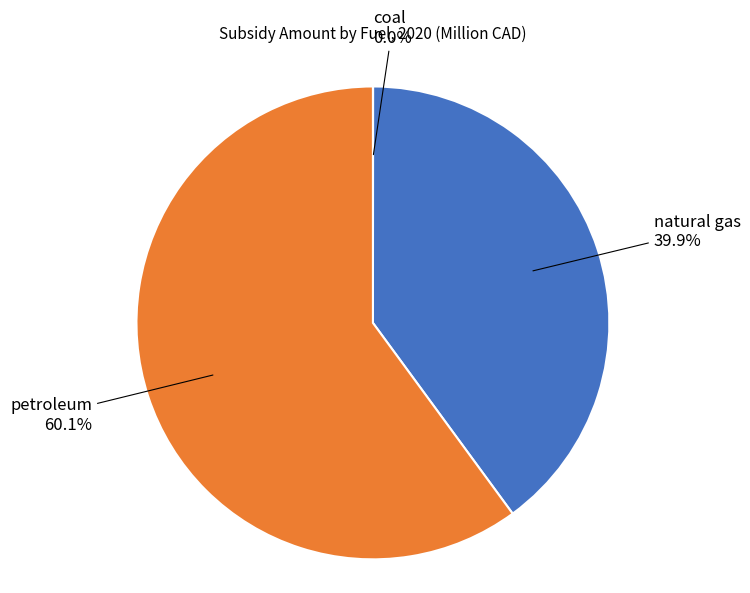

Does any single category account for the majority?

Yes